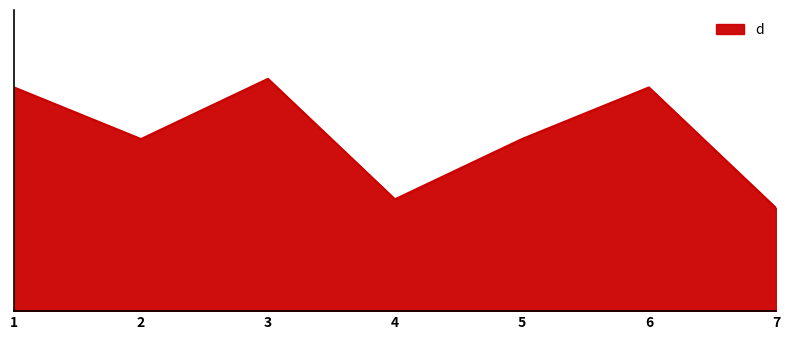

Does the chart have visible grid lines?

No